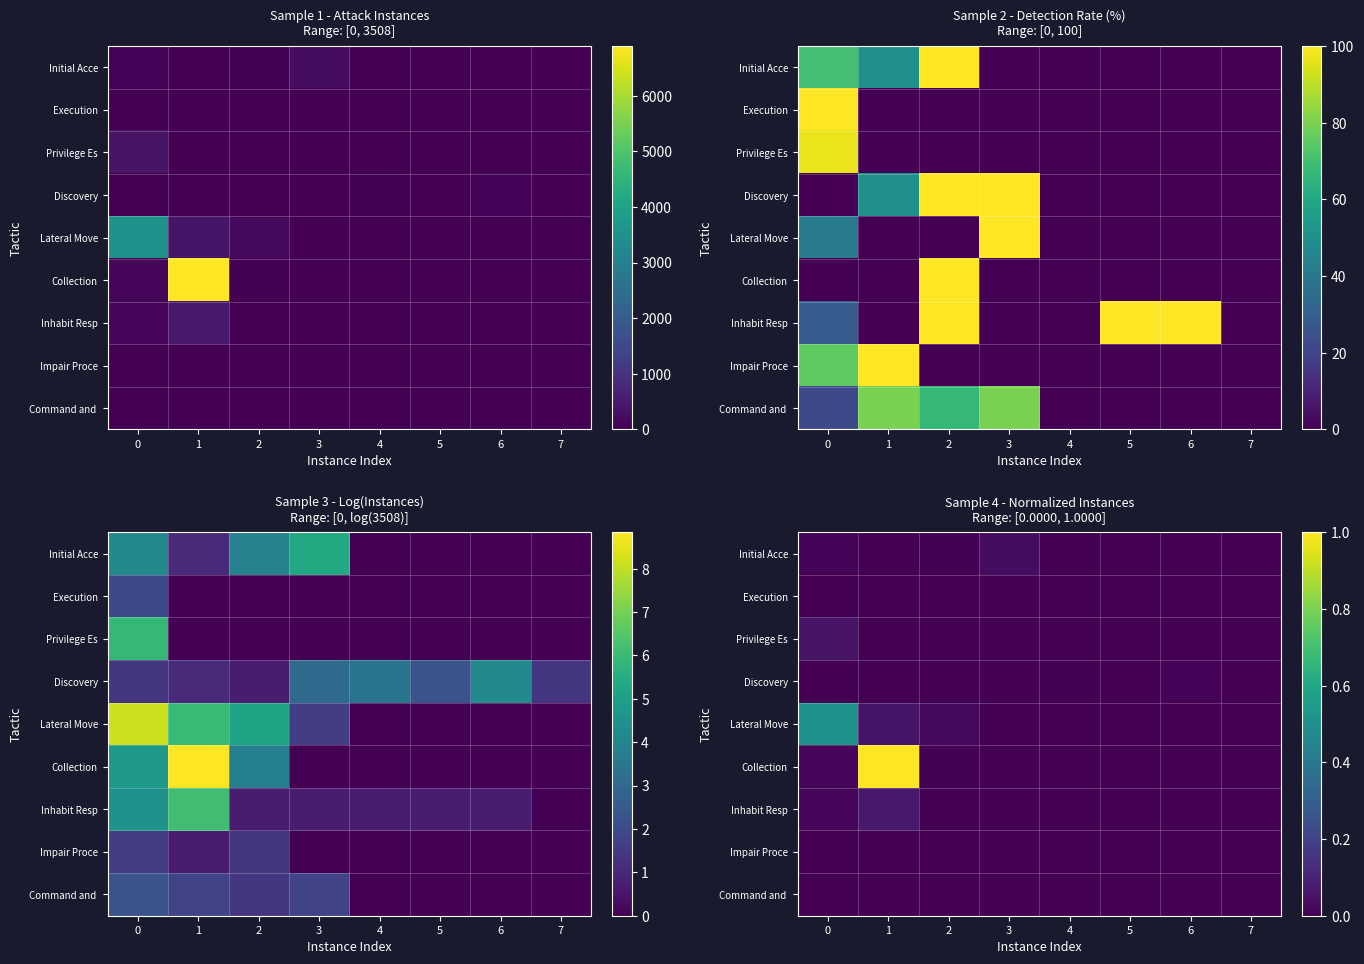

Which series has the largest range (max minus min)?

Collection